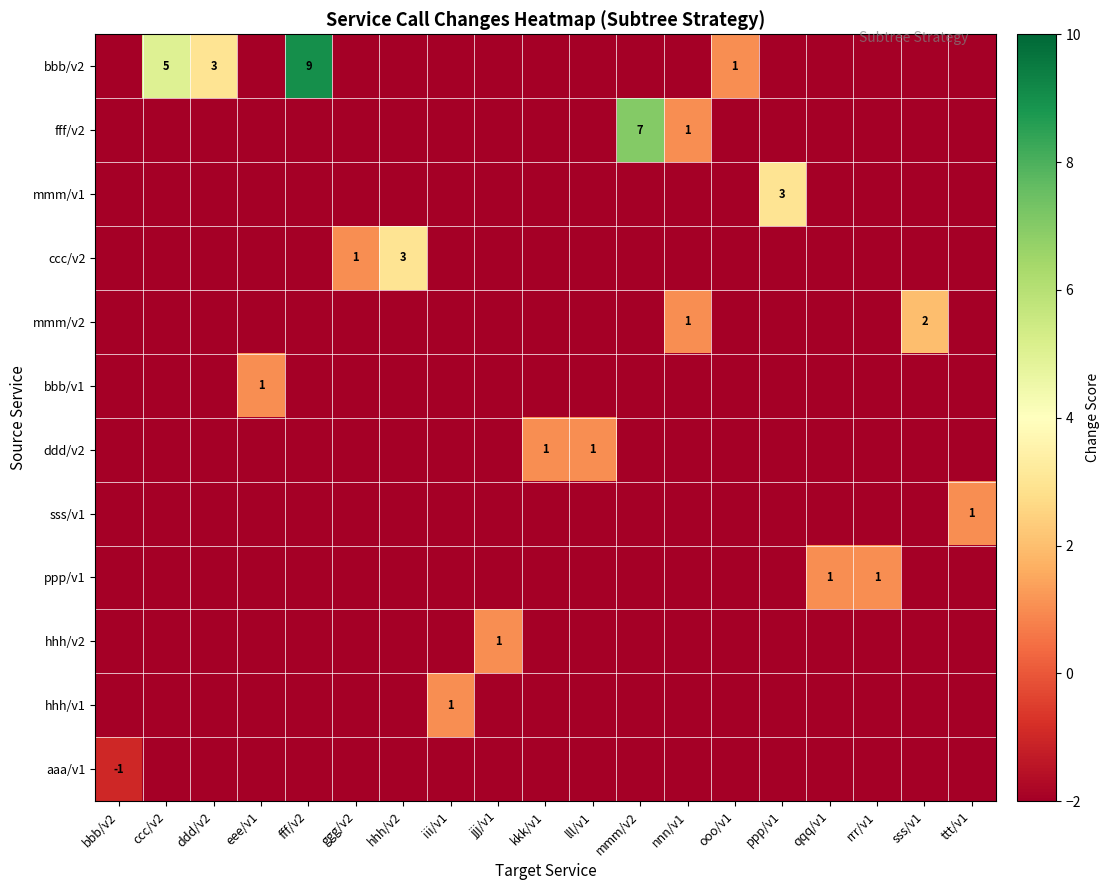

Reading left to right, extract all data points from this chart.

row_0: bbb/v2=-2	ccc/v2=5	ddd/v2=3	eee/v1=-2	fff/v2=9	ggg/v2=-2	hhh/v2=-2	iii/v1=-2	jjj/v1=-2	kkk/v1=-2	lll/v1=-2	mmm/v2=-2	nnn/v1=-2	ooo/v1=1	ppp/v1=-2	qqq/v1=-2	rrr/v1=-2	sss/v1=-2	ttt/v1=-2
row_1: bbb/v2=-2	ccc/v2=-2	ddd/v2=-2	eee/v1=-2	fff/v2=-2	ggg/v2=-2	hhh/v2=-2	iii/v1=-2	jjj/v1=-2	kkk/v1=-2	lll/v1=-2	mmm/v2=7	nnn/v1=1	ooo/v1=-2	ppp/v1=-2	qqq/v1=-2	rrr/v1=-2	sss/v1=-2	ttt/v1=-2
row_2: bbb/v2=-2	ccc/v2=-2	ddd/v2=-2	eee/v1=-2	fff/v2=-2	ggg/v2=-2	hhh/v2=-2	iii/v1=-2	jjj/v1=-2	kkk/v1=-2	lll/v1=-2	mmm/v2=-2	nnn/v1=-2	ooo/v1=-2	ppp/v1=3	qqq/v1=-2	rrr/v1=-2	sss/v1=-2	ttt/v1=-2
row_3: bbb/v2=-2	ccc/v2=-2	ddd/v2=-2	eee/v1=-2	fff/v2=-2	ggg/v2=1	hhh/v2=3	iii/v1=-2	jjj/v1=-2	kkk/v1=-2	lll/v1=-2	mmm/v2=-2	nnn/v1=-2	ooo/v1=-2	ppp/v1=-2	qqq/v1=-2	rrr/v1=-2	sss/v1=-2	ttt/v1=-2
row_4: bbb/v2=-2	ccc/v2=-2	ddd/v2=-2	eee/v1=-2	fff/v2=-2	ggg/v2=-2	hhh/v2=-2	iii/v1=-2	jjj/v1=-2	kkk/v1=-2	lll/v1=-2	mmm/v2=-2	nnn/v1=1	ooo/v1=-2	ppp/v1=-2	qqq/v1=-2	rrr/v1=-2	sss/v1=2	ttt/v1=-2
row_5: bbb/v2=-2	ccc/v2=-2	ddd/v2=-2	eee/v1=1	fff/v2=-2	ggg/v2=-2	hhh/v2=-2	iii/v1=-2	jjj/v1=-2	kkk/v1=-2	lll/v1=-2	mmm/v2=-2	nnn/v1=-2	ooo/v1=-2	ppp/v1=-2	qqq/v1=-2	rrr/v1=-2	sss/v1=-2	ttt/v1=-2
row_6: bbb/v2=-2	ccc/v2=-2	ddd/v2=-2	eee/v1=-2	fff/v2=-2	ggg/v2=-2	hhh/v2=-2	iii/v1=-2	jjj/v1=-2	kkk/v1=1	lll/v1=1	mmm/v2=-2	nnn/v1=-2	ooo/v1=-2	ppp/v1=-2	qqq/v1=-2	rrr/v1=-2	sss/v1=-2	ttt/v1=-2
row_7: bbb/v2=-2	ccc/v2=-2	ddd/v2=-2	eee/v1=-2	fff/v2=-2	ggg/v2=-2	hhh/v2=-2	iii/v1=-2	jjj/v1=-2	kkk/v1=-2	lll/v1=-2	mmm/v2=-2	nnn/v1=-2	ooo/v1=-2	ppp/v1=-2	qqq/v1=-2	rrr/v1=-2	sss/v1=-2	ttt/v1=1
row_8: bbb/v2=-2	ccc/v2=-2	ddd/v2=-2	eee/v1=-2	fff/v2=-2	ggg/v2=-2	hhh/v2=-2	iii/v1=-2	jjj/v1=-2	kkk/v1=-2	lll/v1=-2	mmm/v2=-2	nnn/v1=-2	ooo/v1=-2	ppp/v1=-2	qqq/v1=1	rrr/v1=1	sss/v1=-2	ttt/v1=-2
row_9: bbb/v2=-2	ccc/v2=-2	ddd/v2=-2	eee/v1=-2	fff/v2=-2	ggg/v2=-2	hhh/v2=-2	iii/v1=-2	jjj/v1=1	kkk/v1=-2	lll/v1=-2	mmm/v2=-2	nnn/v1=-2	ooo/v1=-2	ppp/v1=-2	qqq/v1=-2	rrr/v1=-2	sss/v1=-2	ttt/v1=-2
row_10: bbb/v2=-2	ccc/v2=-2	ddd/v2=-2	eee/v1=-2	fff/v2=-2	ggg/v2=-2	hhh/v2=-2	iii/v1=1	jjj/v1=-2	kkk/v1=-2	lll/v1=-2	mmm/v2=-2	nnn/v1=-2	ooo/v1=-2	ppp/v1=-2	qqq/v1=-2	rrr/v1=-2	sss/v1=-2	ttt/v1=-2
row_11: bbb/v2=-1	ccc/v2=-2	ddd/v2=-2	eee/v1=-2	fff/v2=-2	ggg/v2=-2	hhh/v2=-2	iii/v1=-2	jjj/v1=-2	kkk/v1=-2	lll/v1=-2	mmm/v2=-2	nnn/v1=-2	ooo/v1=-2	ppp/v1=-2	qqq/v1=-2	rrr/v1=-2	sss/v1=-2	ttt/v1=-2